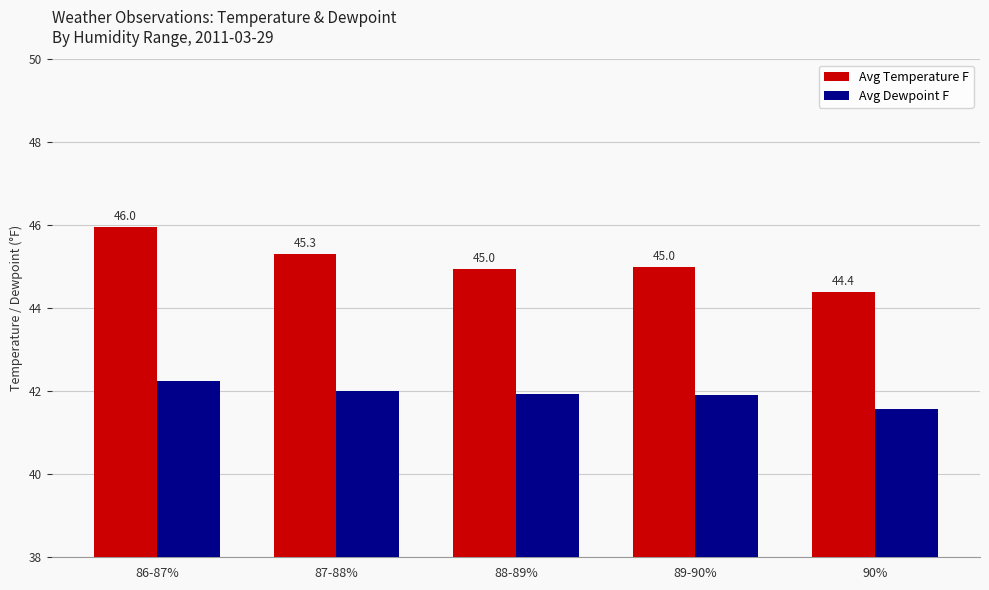

Is the value of Avg Dewpoint F at 87-88% greater than the value of Avg Temperature F at 90%?

No